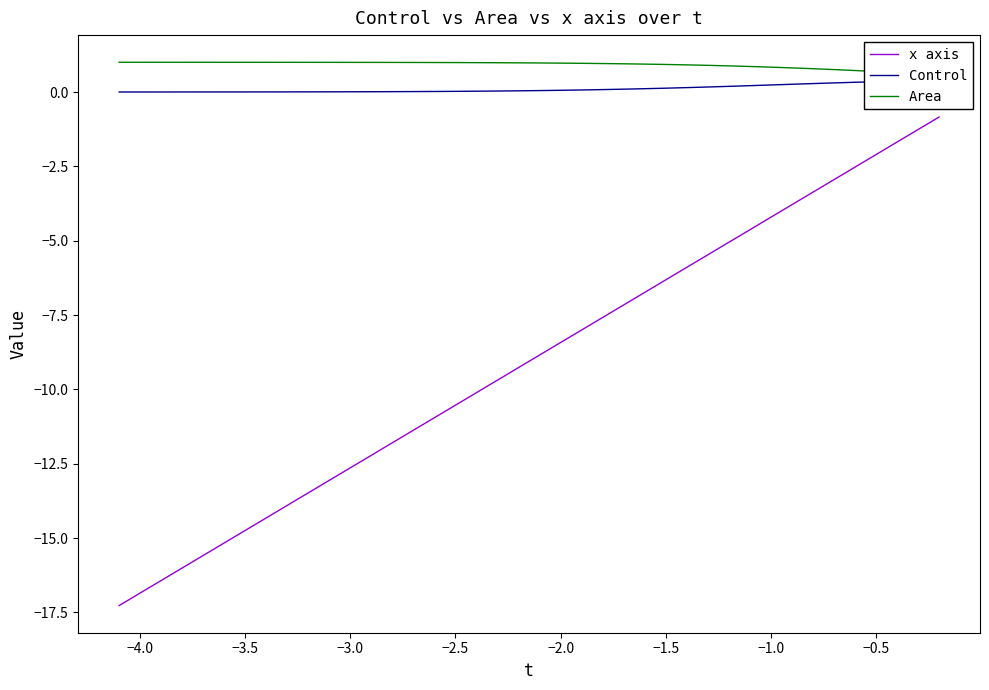

What is the minimum value for x axis?

-17.3